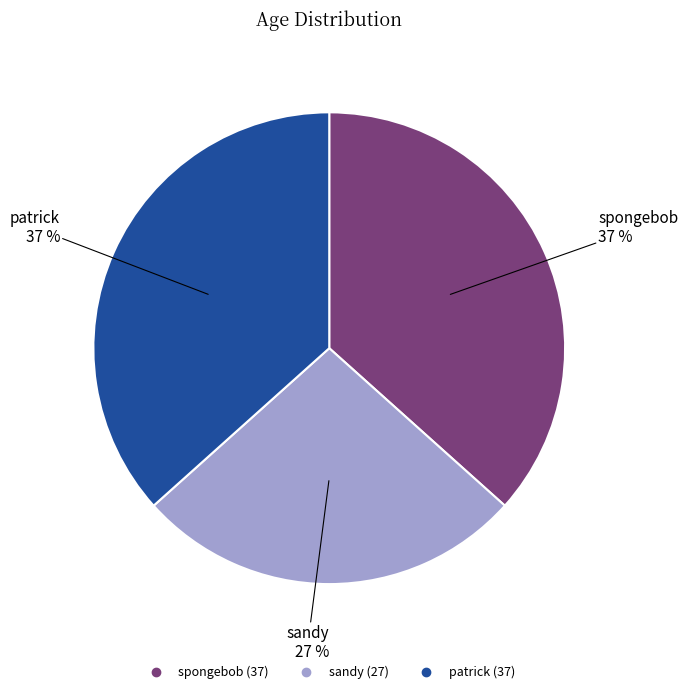

To the nearest percent, what portion does sandy represent?

27%